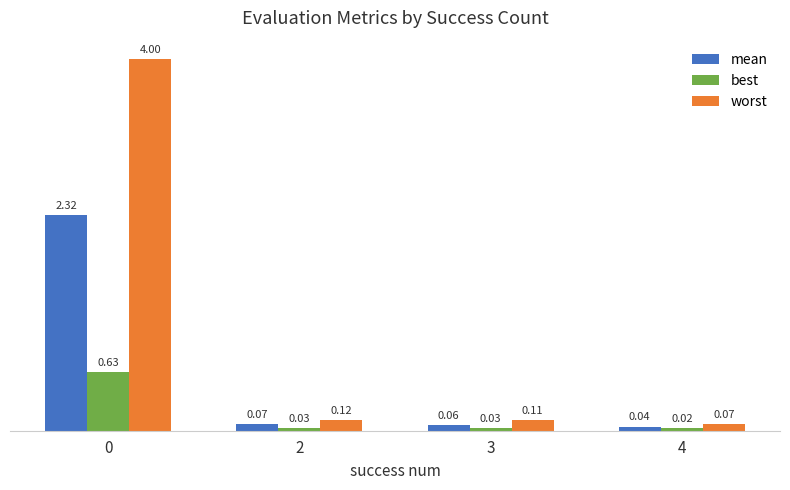

Which series has the widest spread of values?

worst